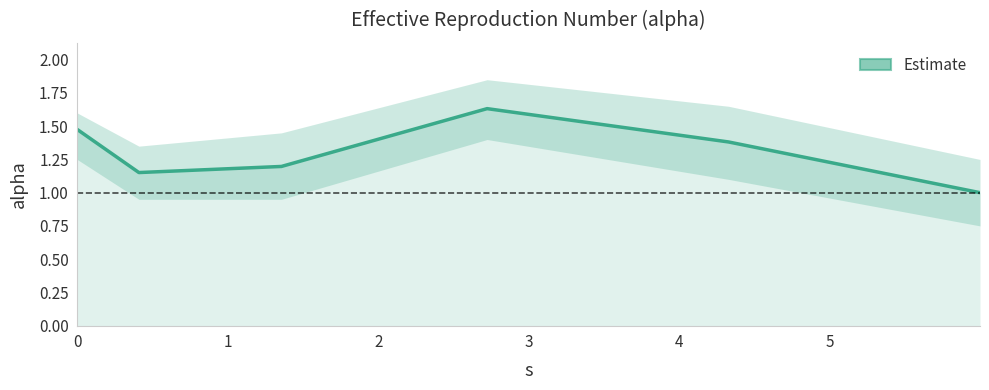

What is the greatest value displayed?

1.6